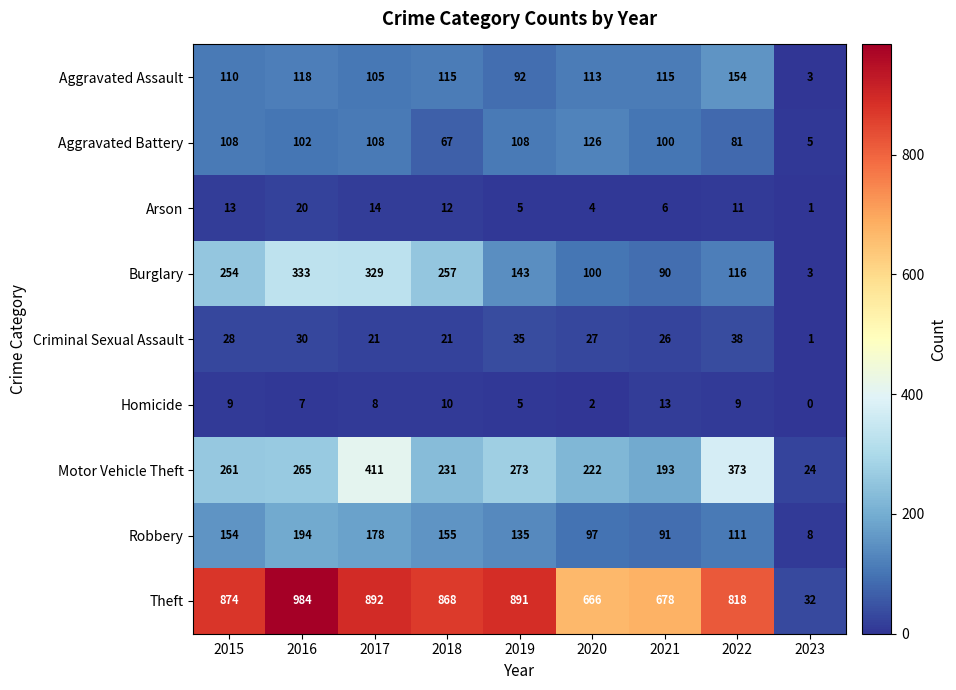

At which label does Homicide reach its minimum?

2023